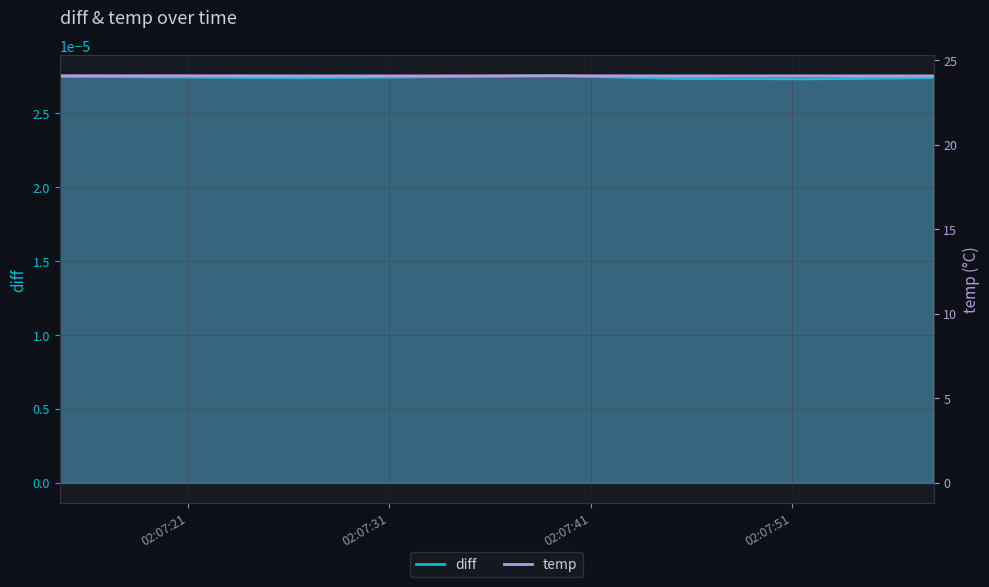

What is the smallest value displayed?

24.1